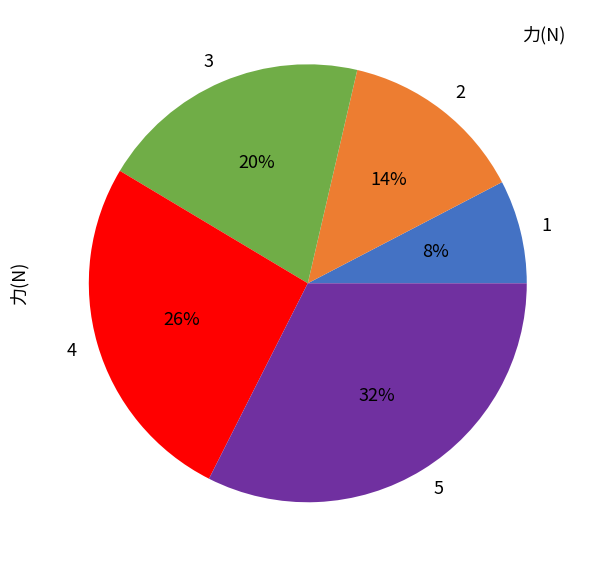

Is there a majority slice in this chart?

No